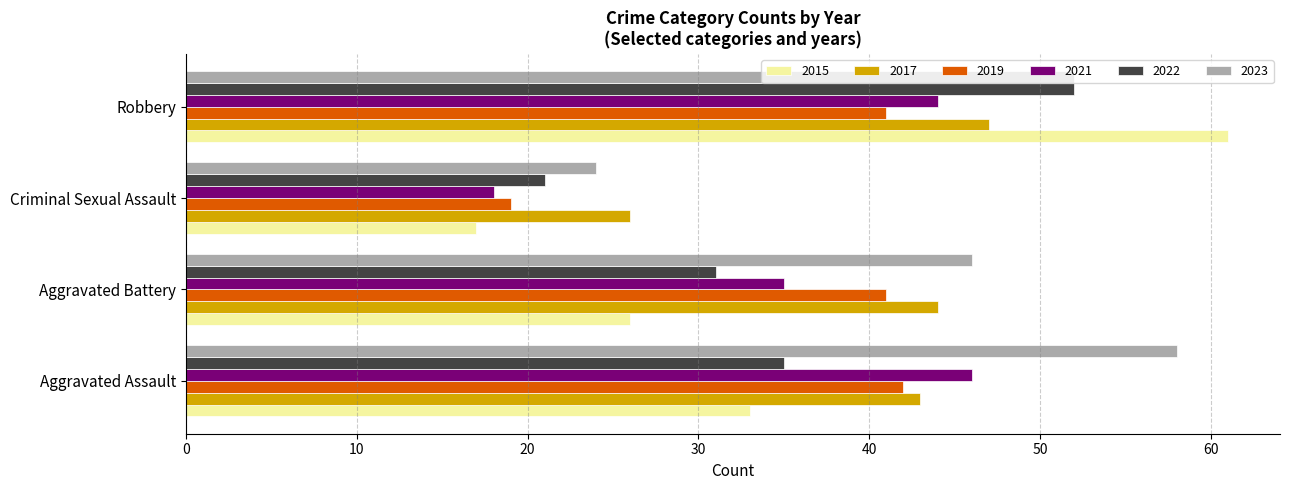

What is the sum of the 2023 values at Aggravated Battery and Robbery?

98